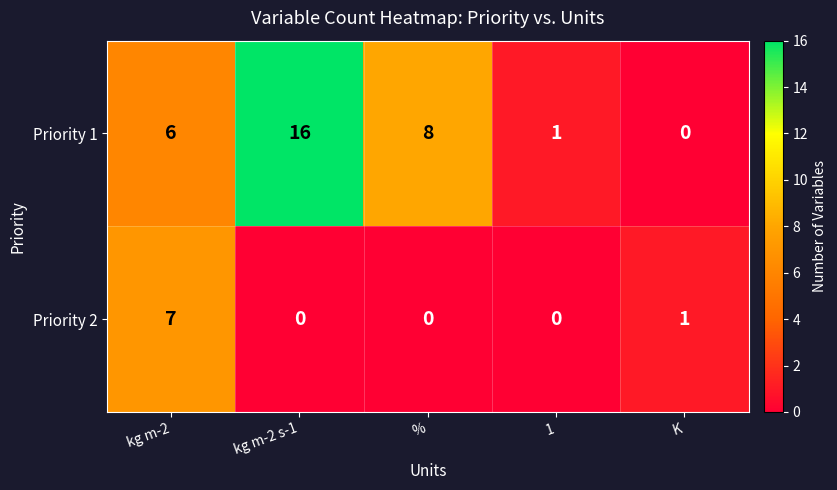

Which category has the highest value across all series?

kg m-2 s-1